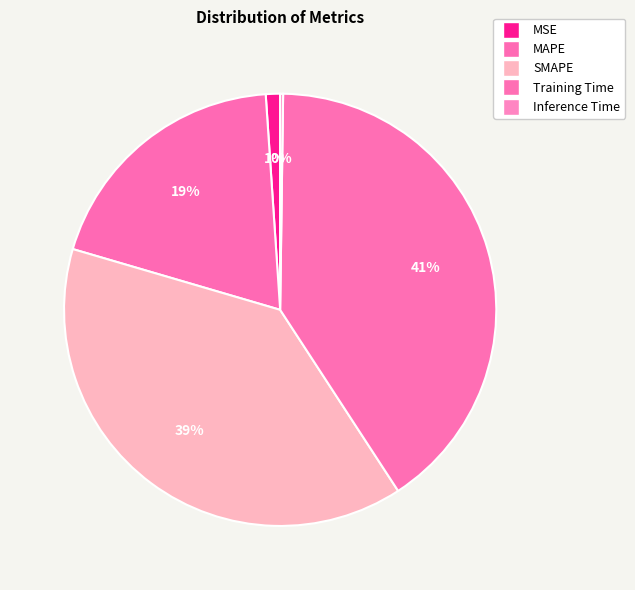

Does MAPE account for over 50% of the chart?

No